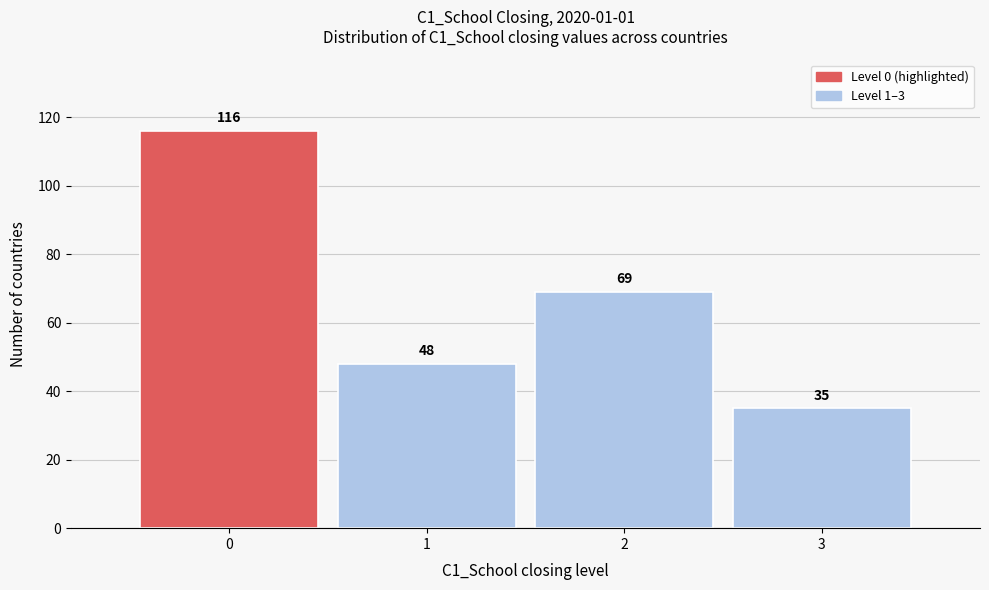

Reading left to right, what are all the values shown in this chart?

116	48	69	35